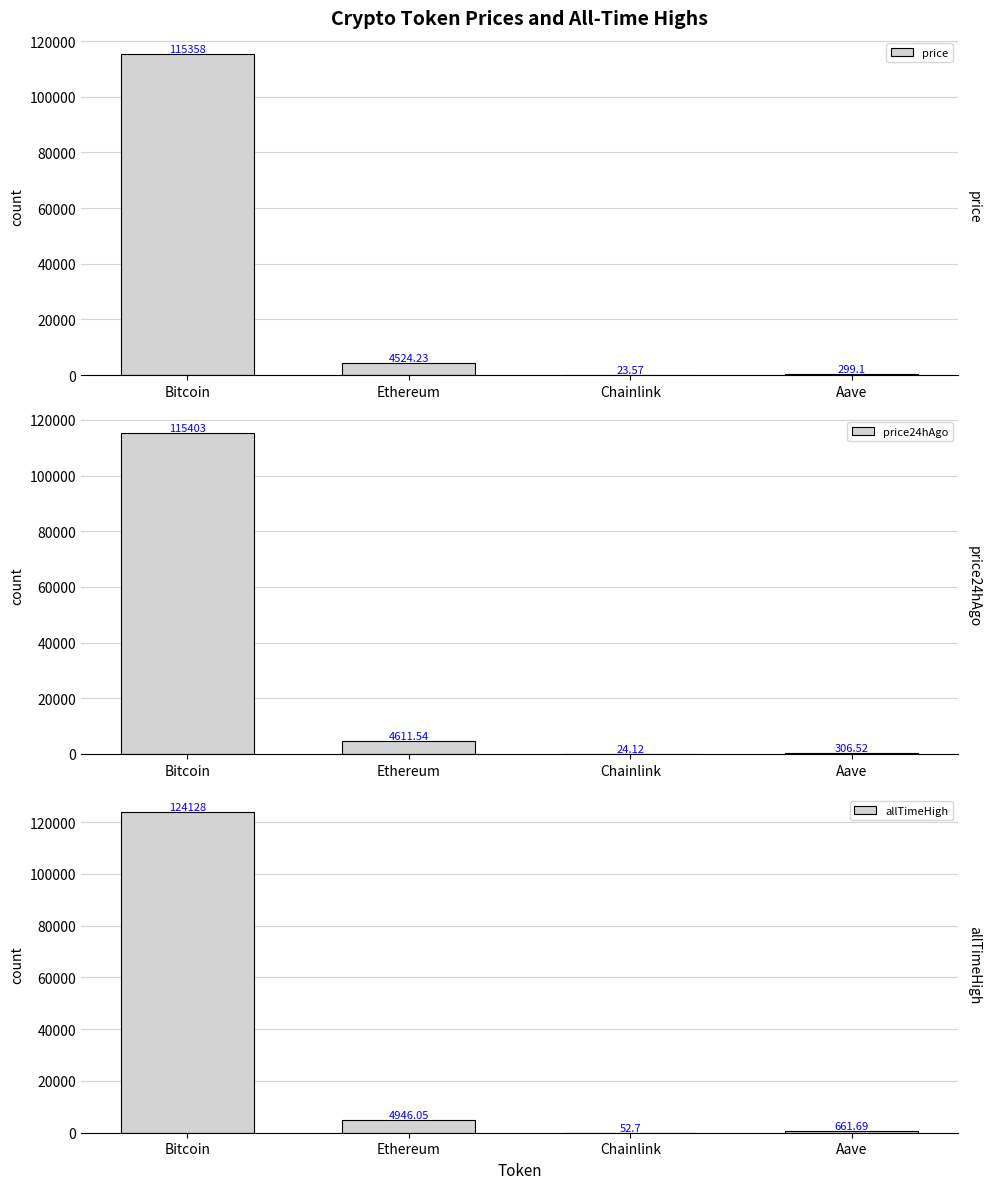

Which series has the largest total across all categories?

allTimeHigh